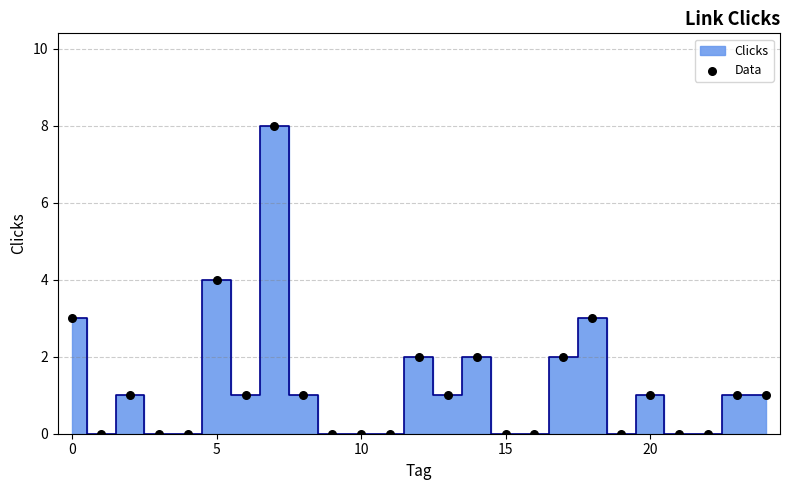

What is the range of Y values (max minus min)?

8